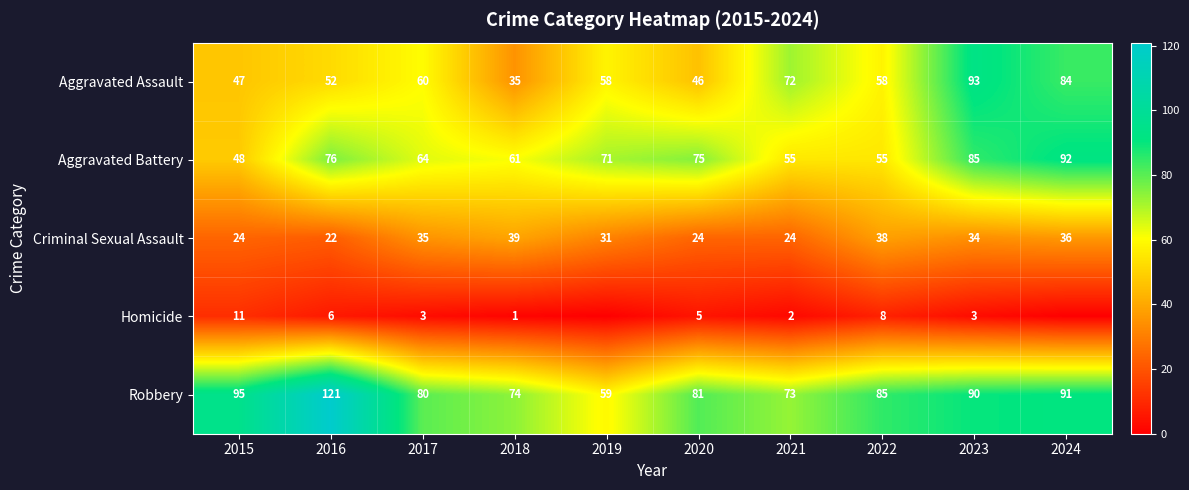

Which has a higher value, 2015 or 2021?

2021